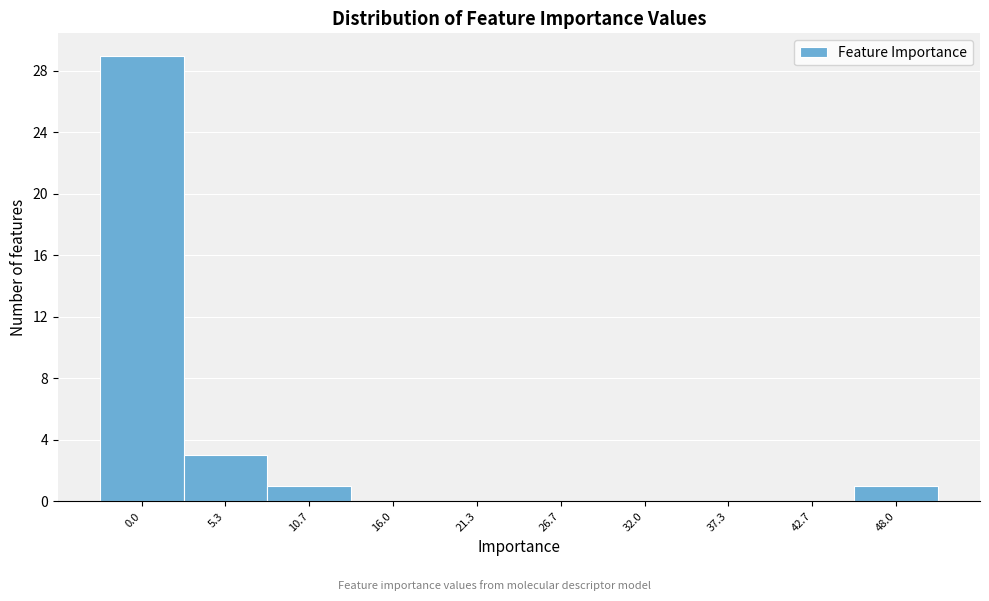

Reading left to right, what are all the values shown in this chart?

0.0=29	5.3=3	10.7=1	16.0=0	21.3=0	26.7=0	32.0=0	37.3=0	42.7=0	48.0=1